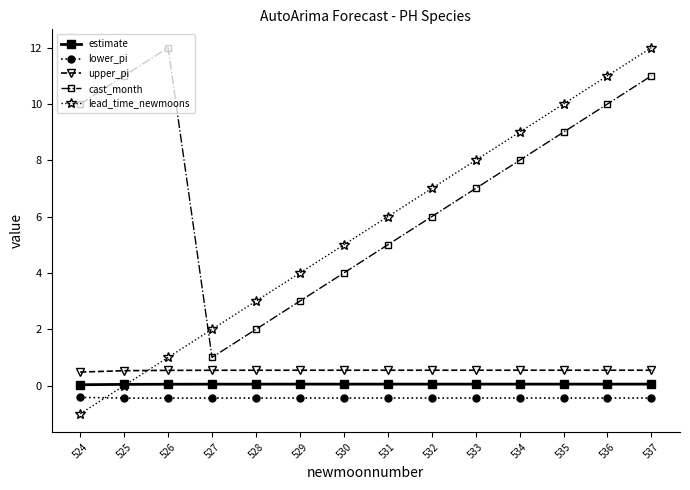

Does the chart display data point markers on the line(s)?

Yes